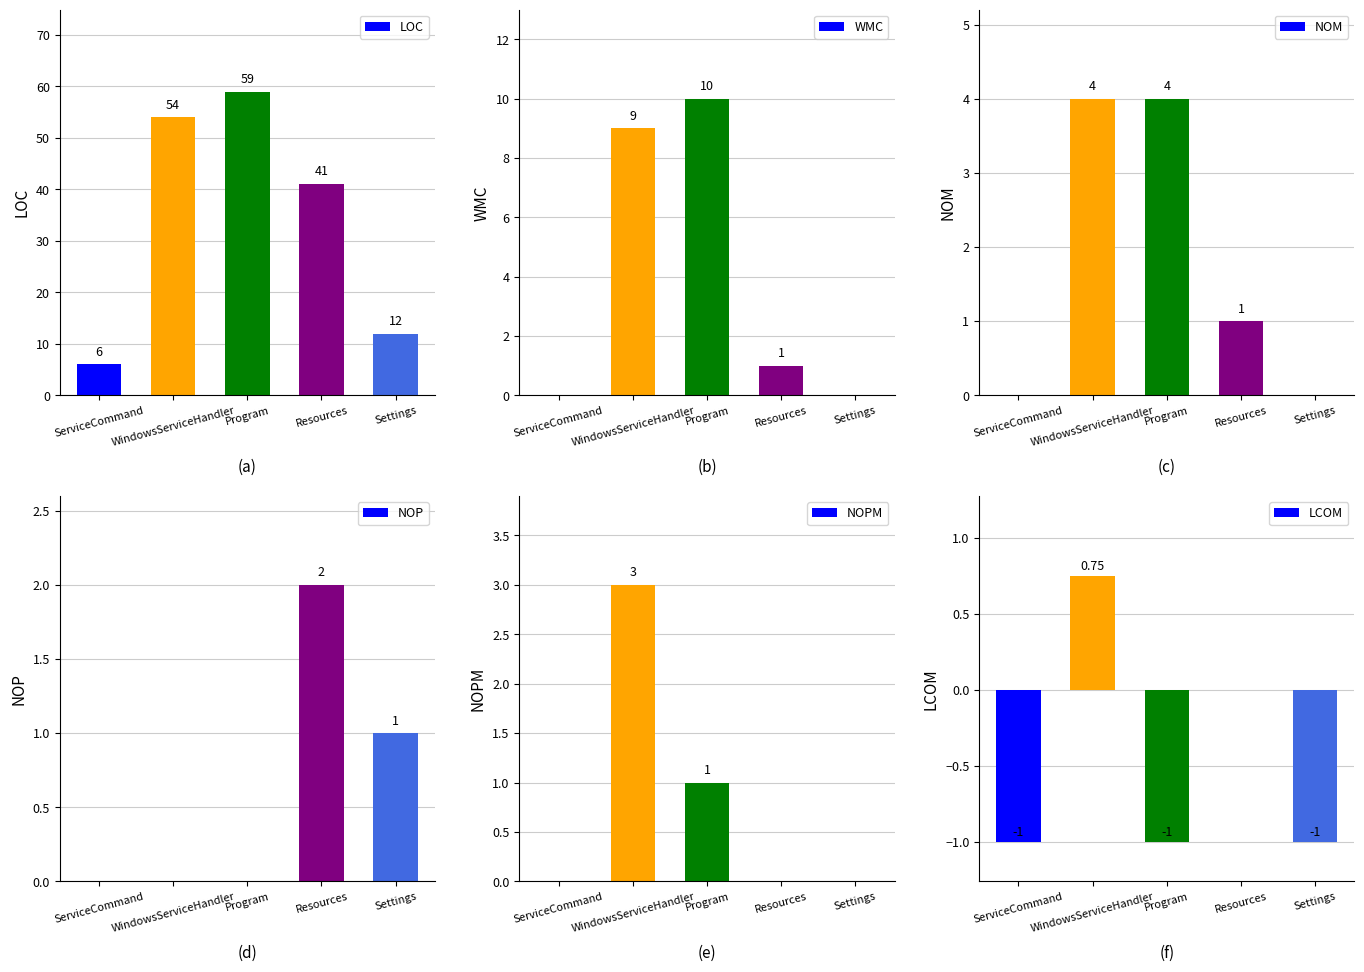

Is it true that NOM equals 4.0 at Program?

True